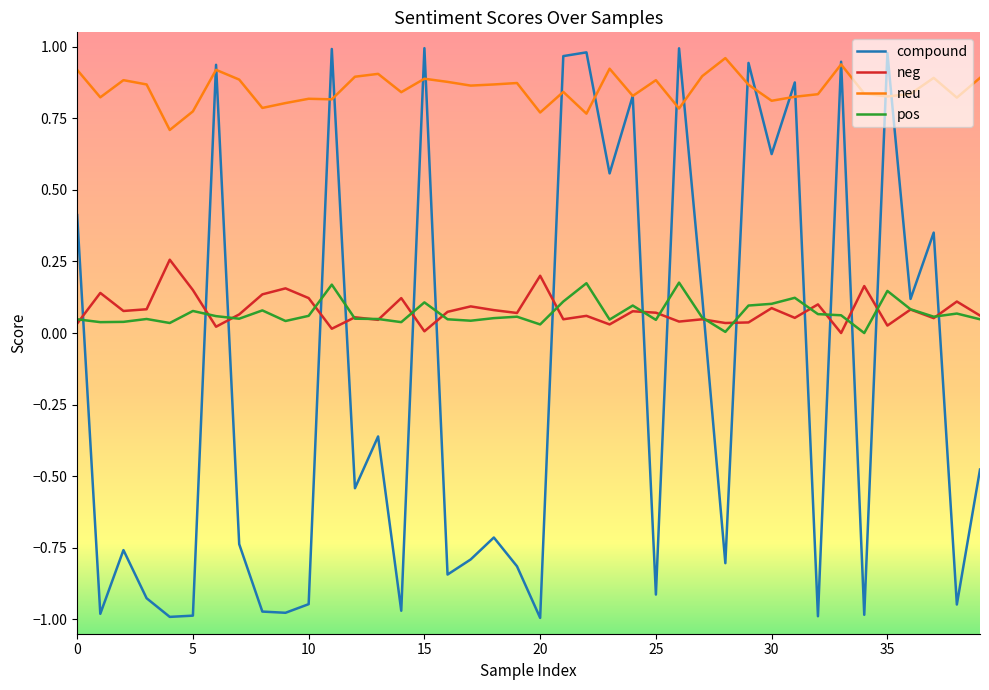

Count the number of data series in this chart.

4